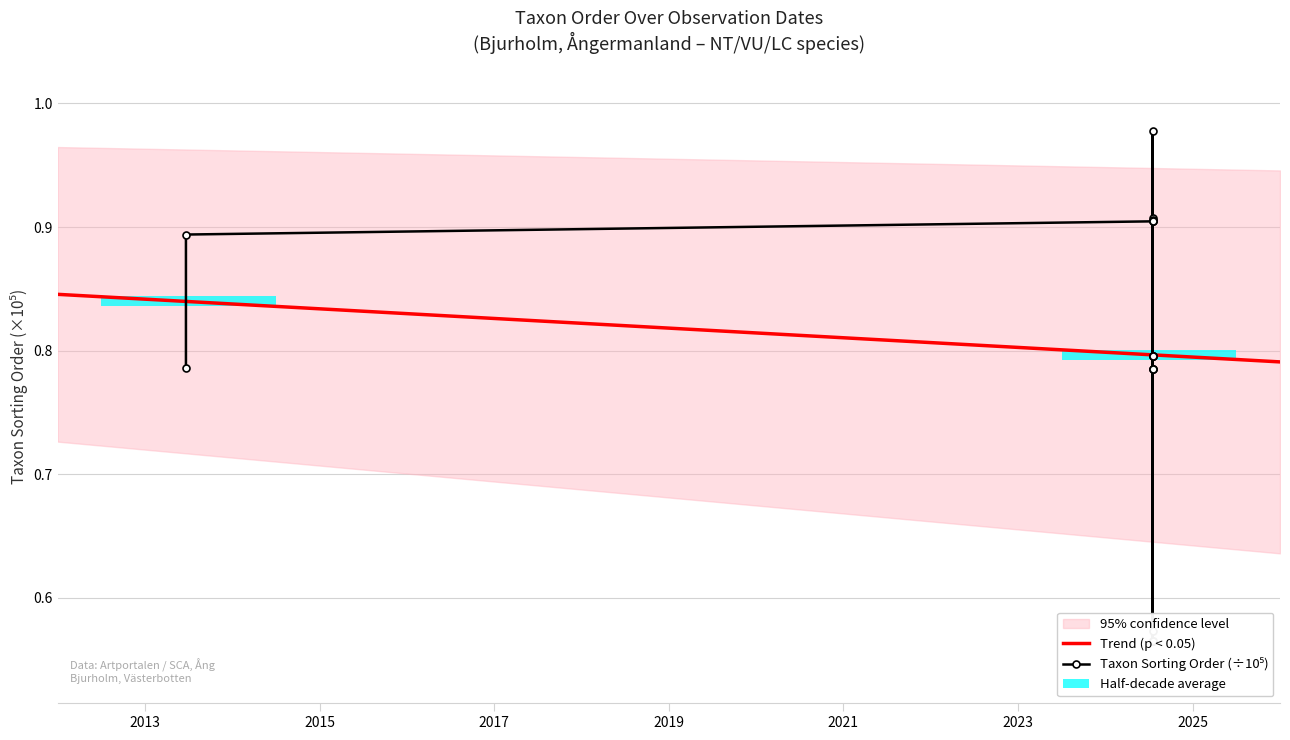

What is the difference between the maximum and second lowest values?

0.4